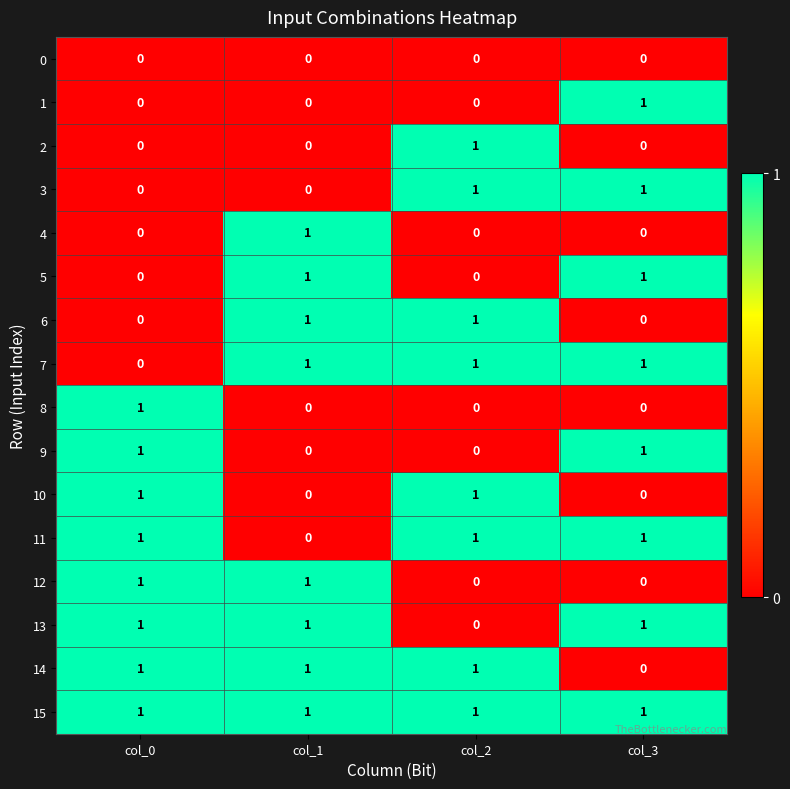

Is it true that 13 equals 1 at col_1?

True